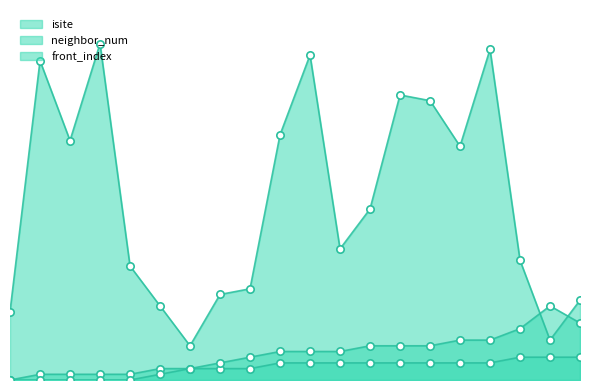

Which series reaches the maximum Y coordinate?

isite